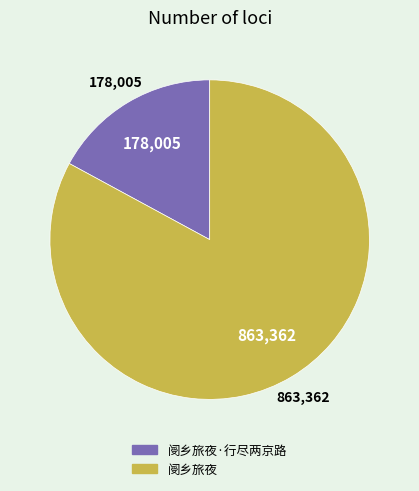

Does any single category account for the majority?

Yes